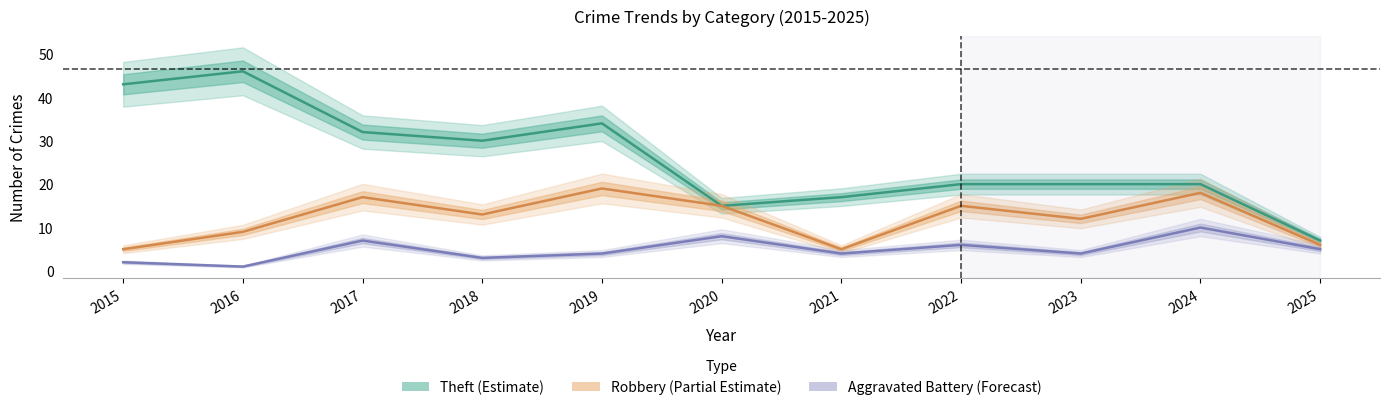

Between 2015 and 2016, which series saw the biggest shift?

Robbery